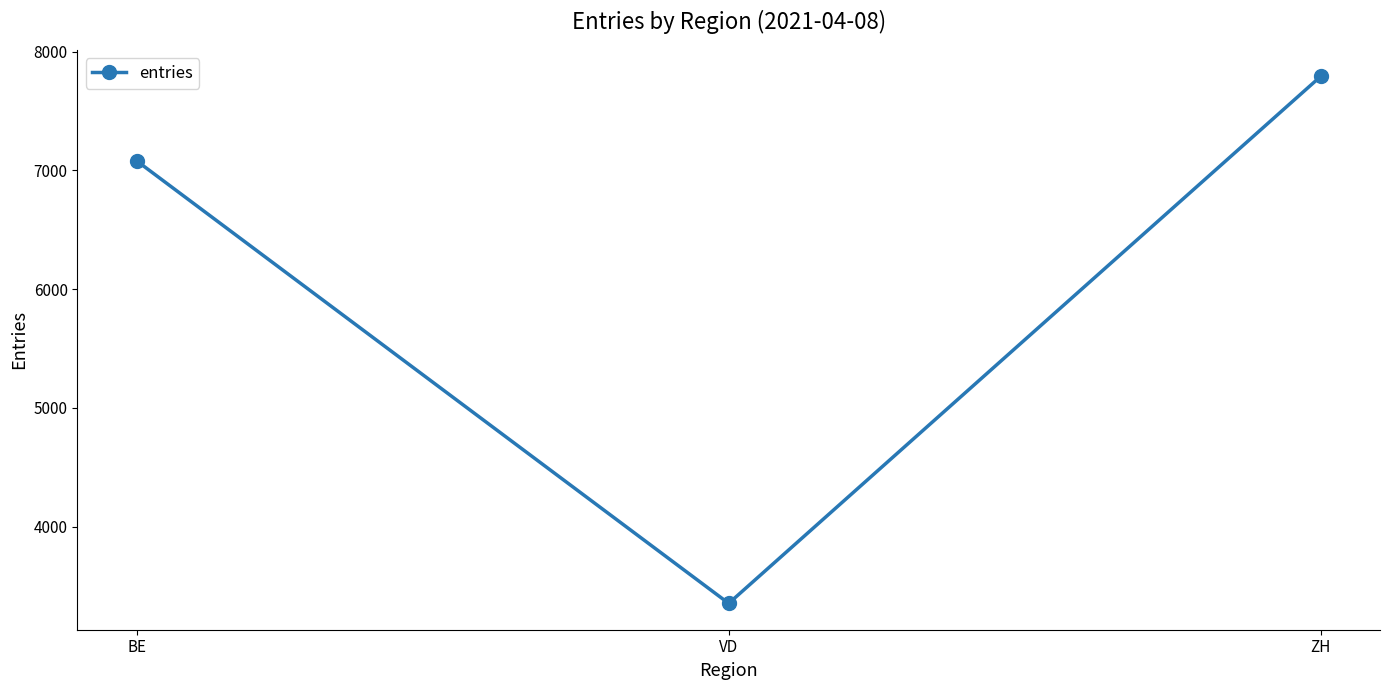

Reading left to right, list all the values displayed in this chart.

7081	3354	7793